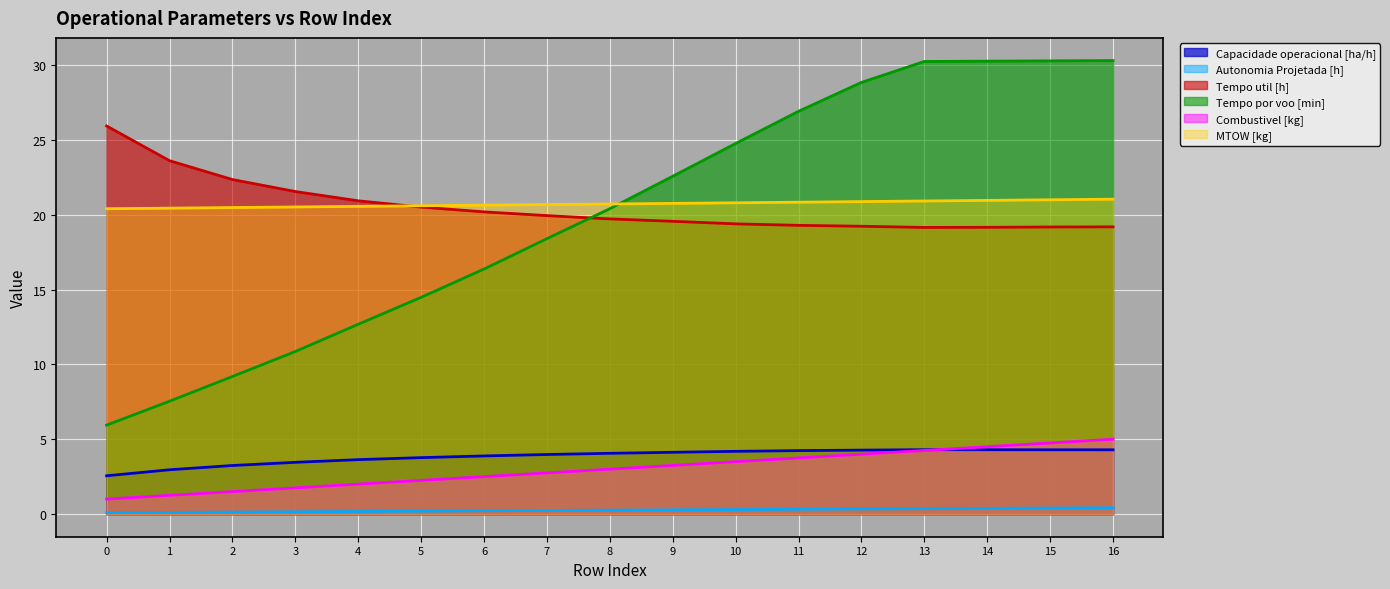

At how many categories does at least one series exceed 21?

12